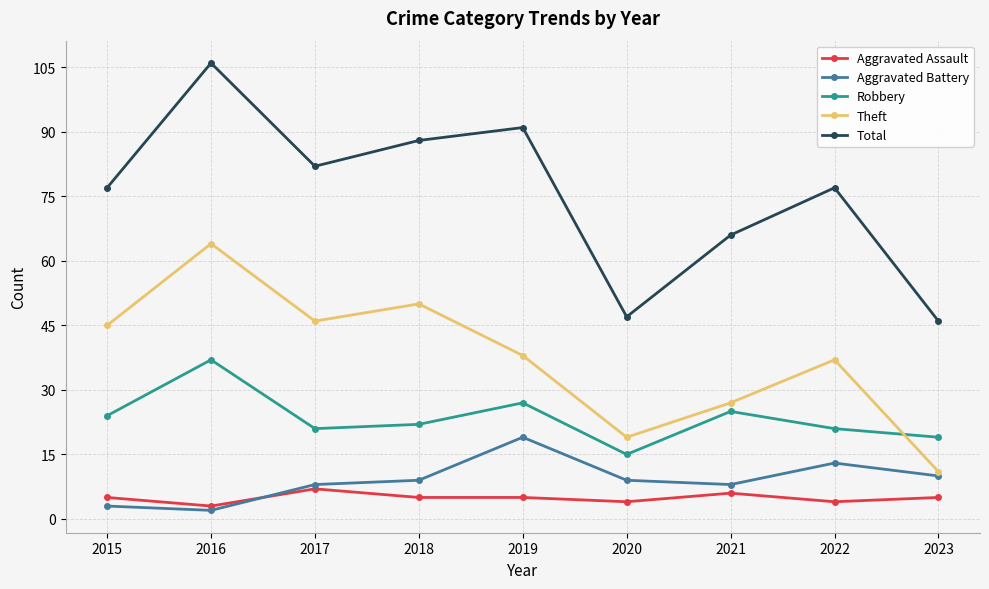

Which series changed the most between 2015 and 2020?

Total